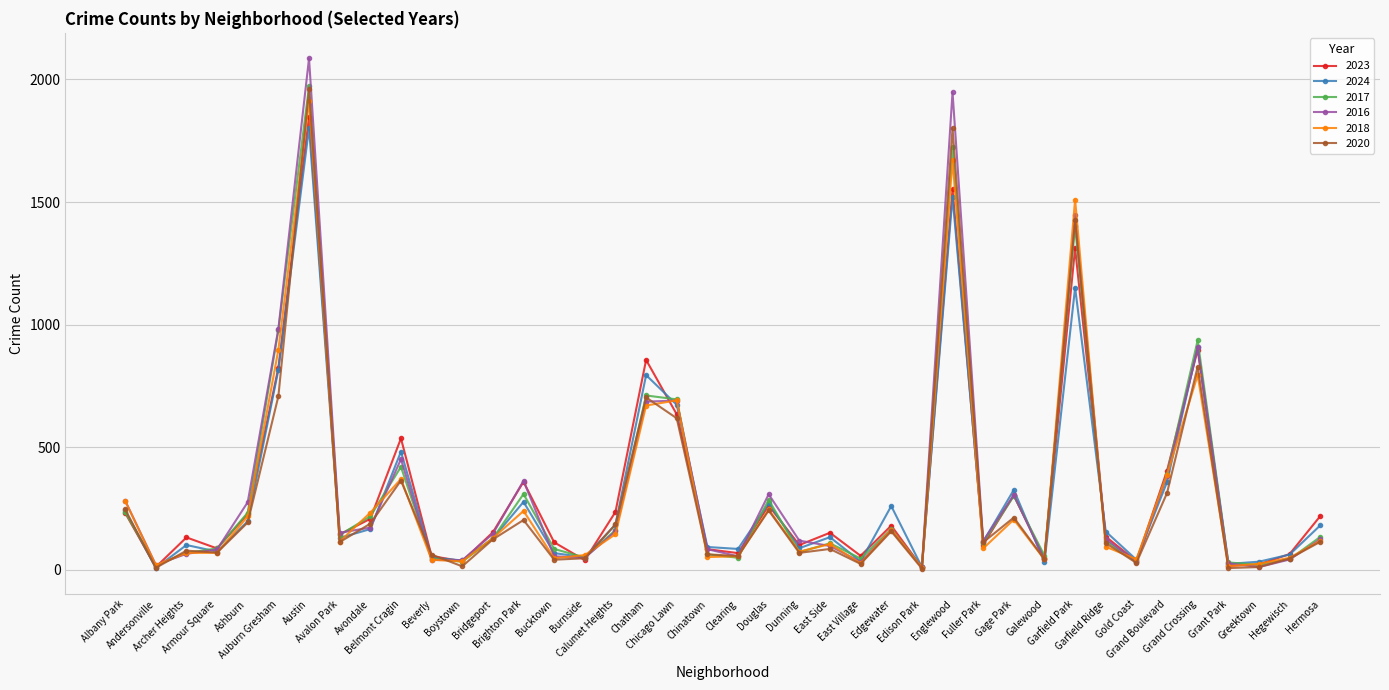

True or false: 2017 has more than 1 interior local peaks.

True